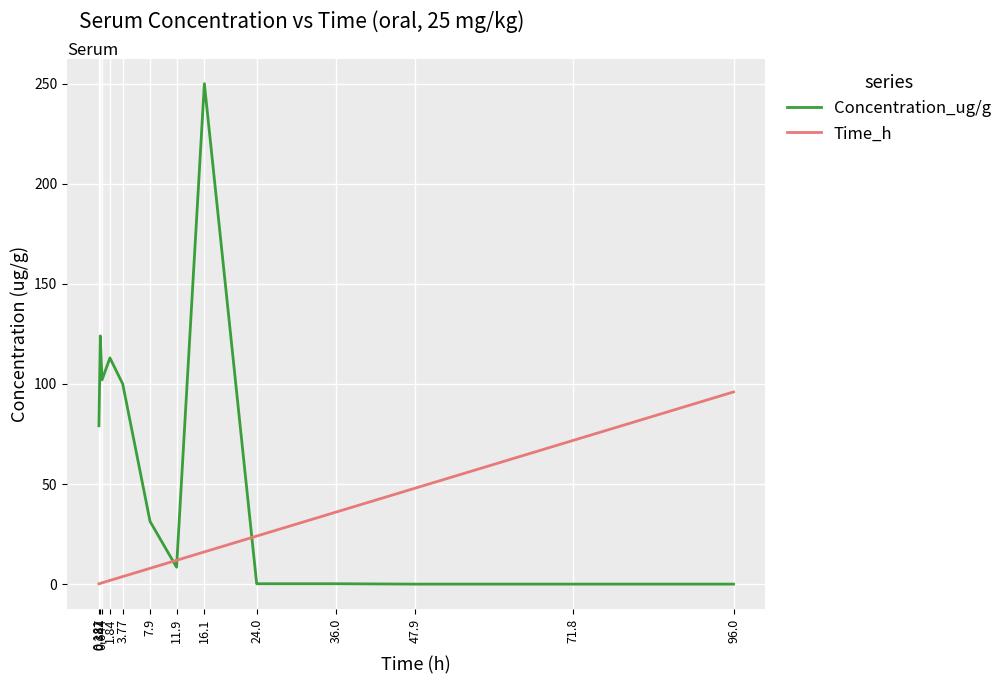

What is the difference between the maximum and minimum values in the Concentration_ug/g series?

250.0